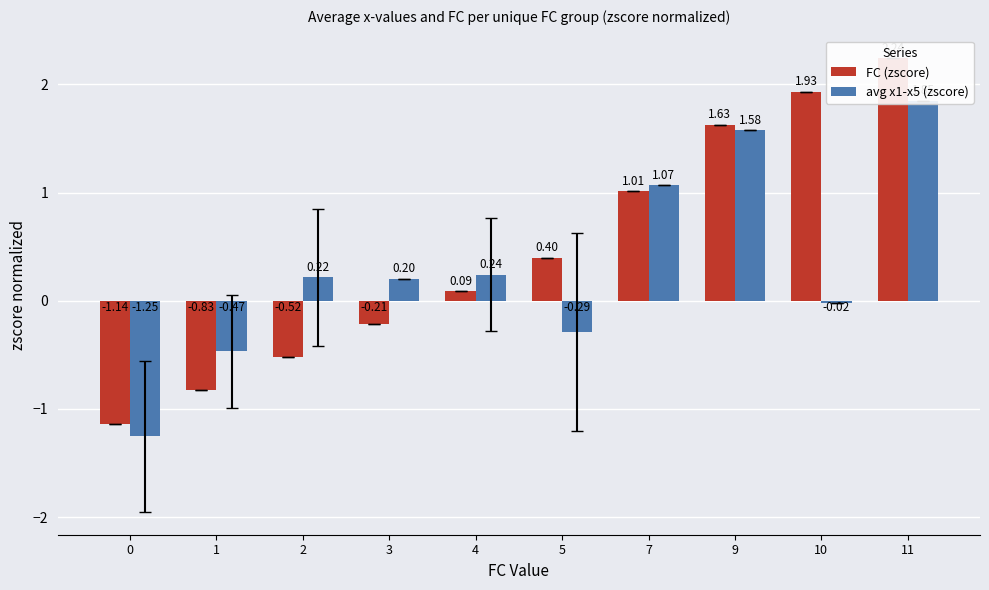

Between 4 and 9, which is larger?

9